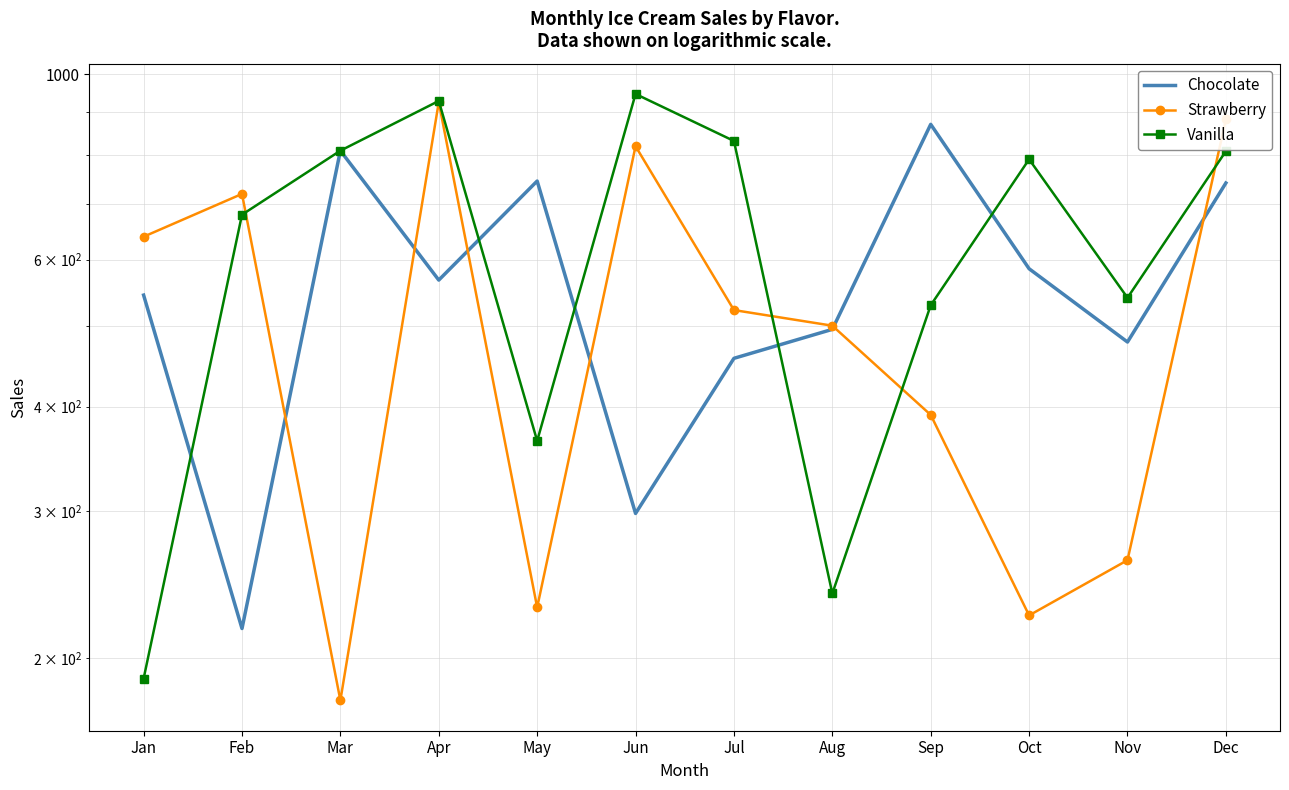

What value does the Vanilla series have at Aug?

239